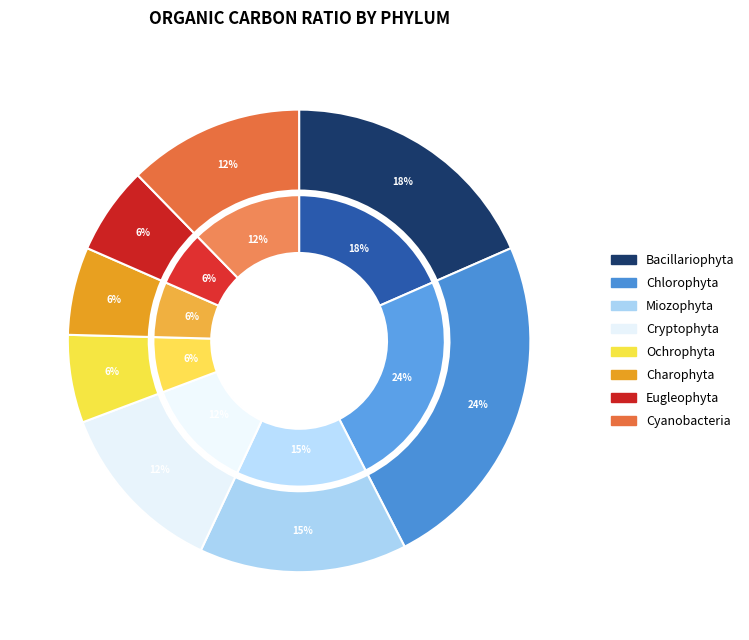

Does 5 represent more than half of the total?

No